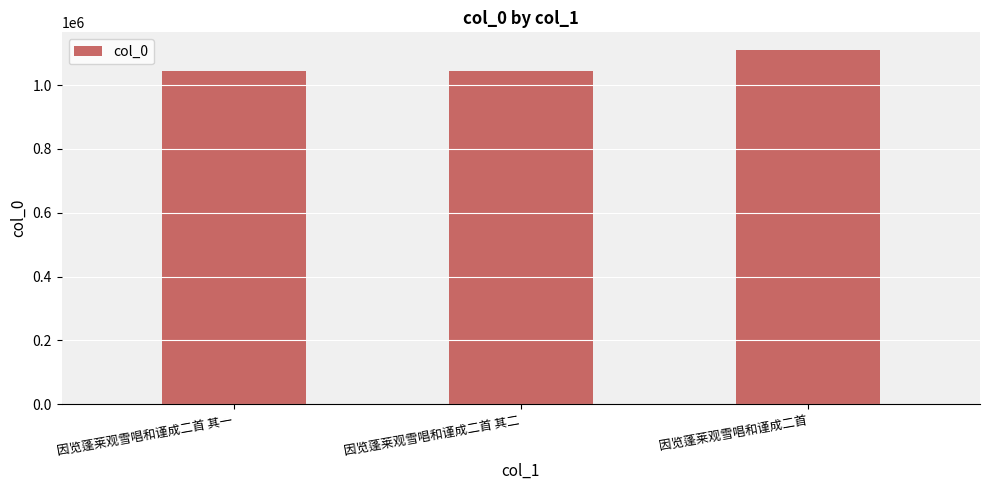

Which label corresponds to the largest value in the chart?

因览蓬莱观雪唱和谨成二首